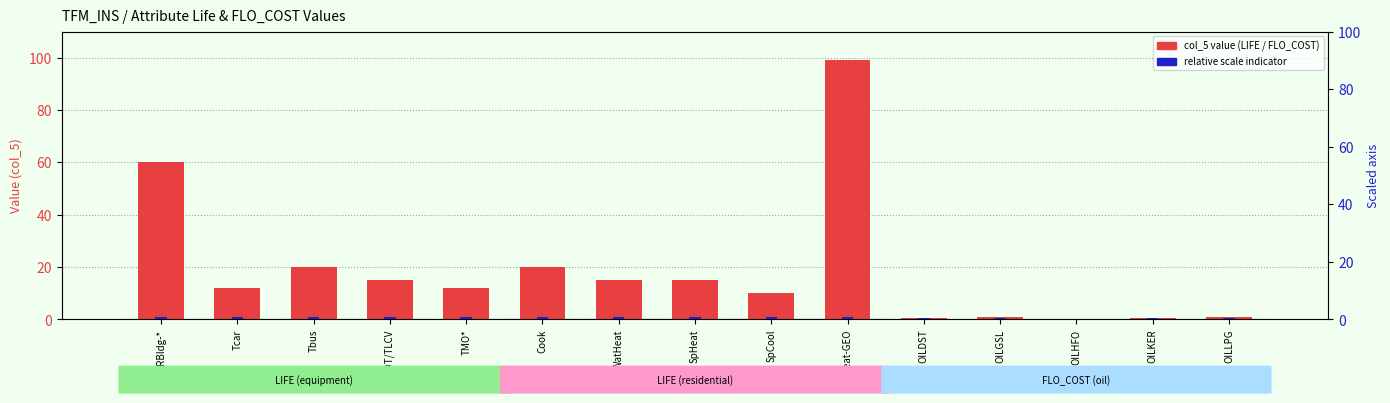

True or false: relative scale has a value of 0.3 at WatHeat.

False